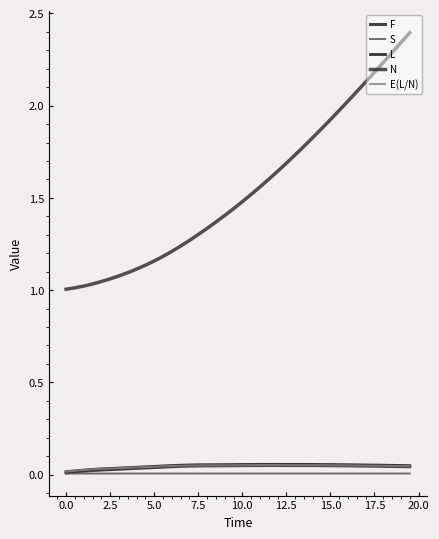

Where is the first local minimum for S?

2.5